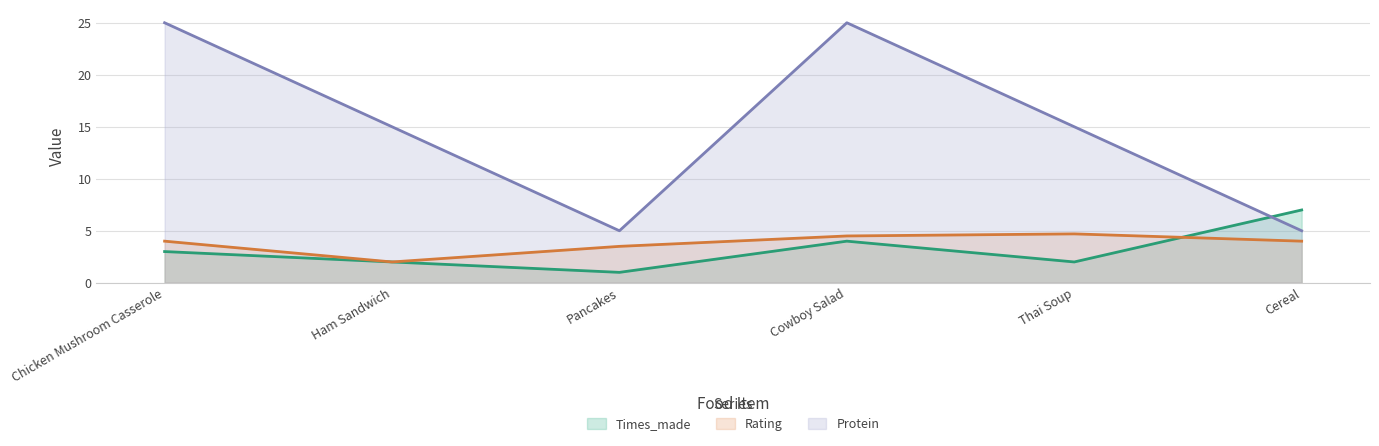

How many lines are shown in the chart?

3